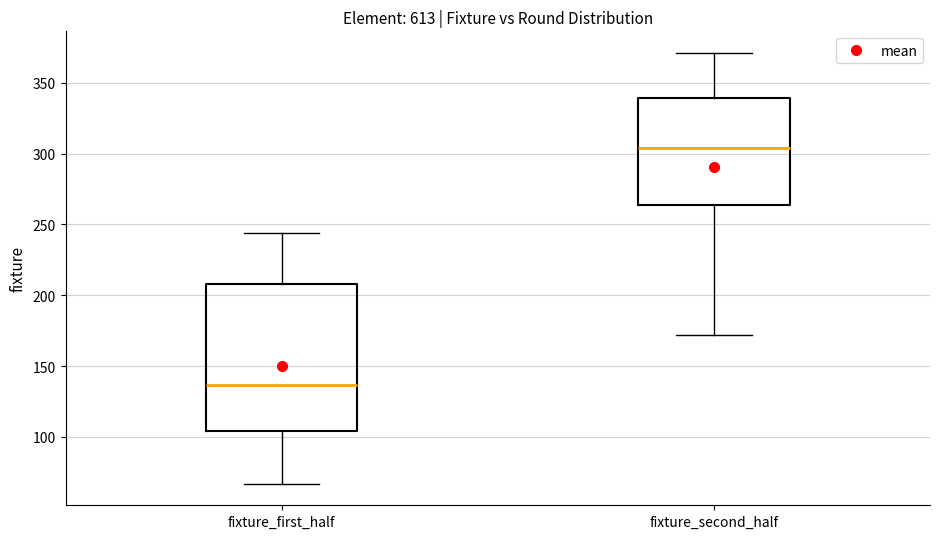

Which box has the lowest median line?

fixture_first_half